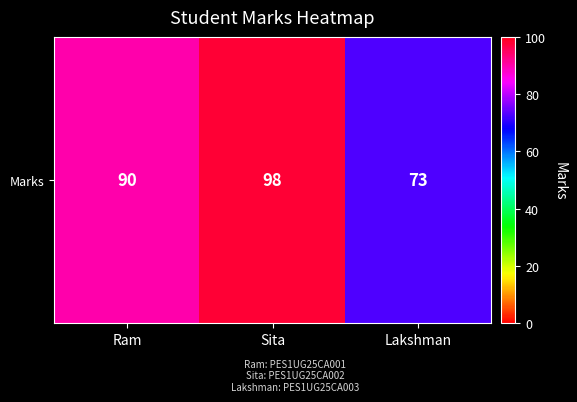

Reading right to left, list all the values displayed in this chart.

73	98	90